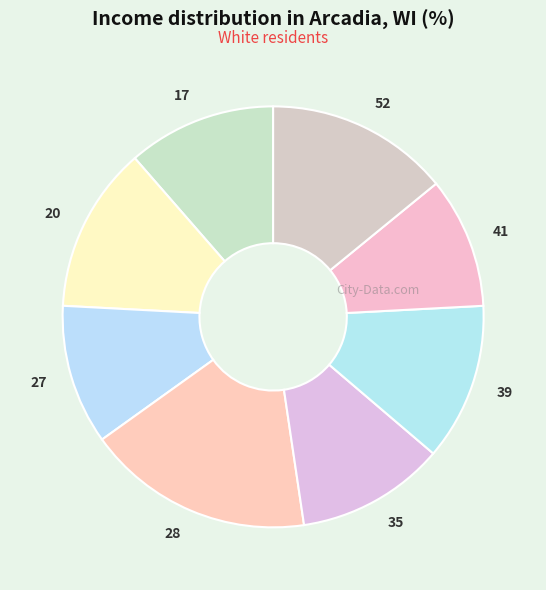

Count the number of slices in the pie.

8